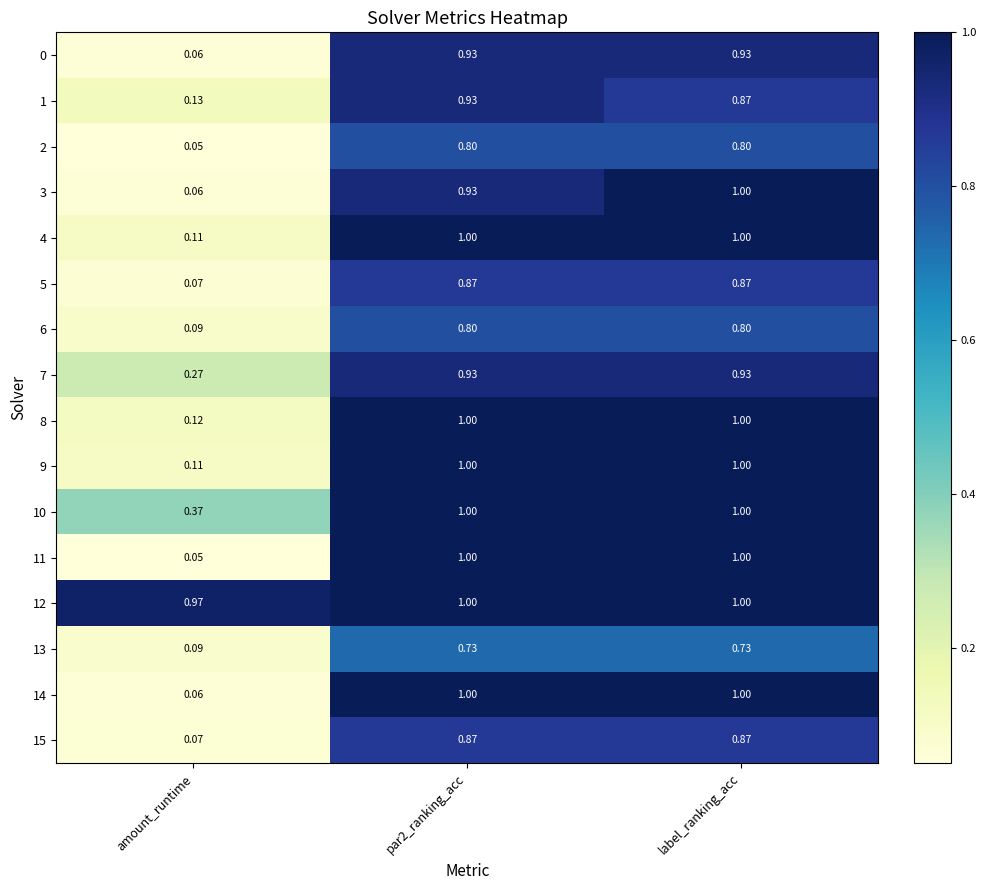

Which series changed the most between amount_runtime and label_ranking_acc?

11